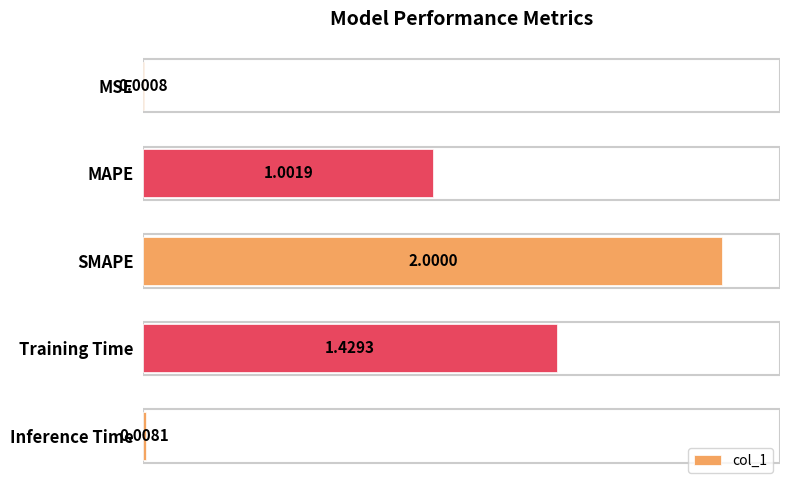

Which label corresponds to the largest value in the chart?

SMAPE